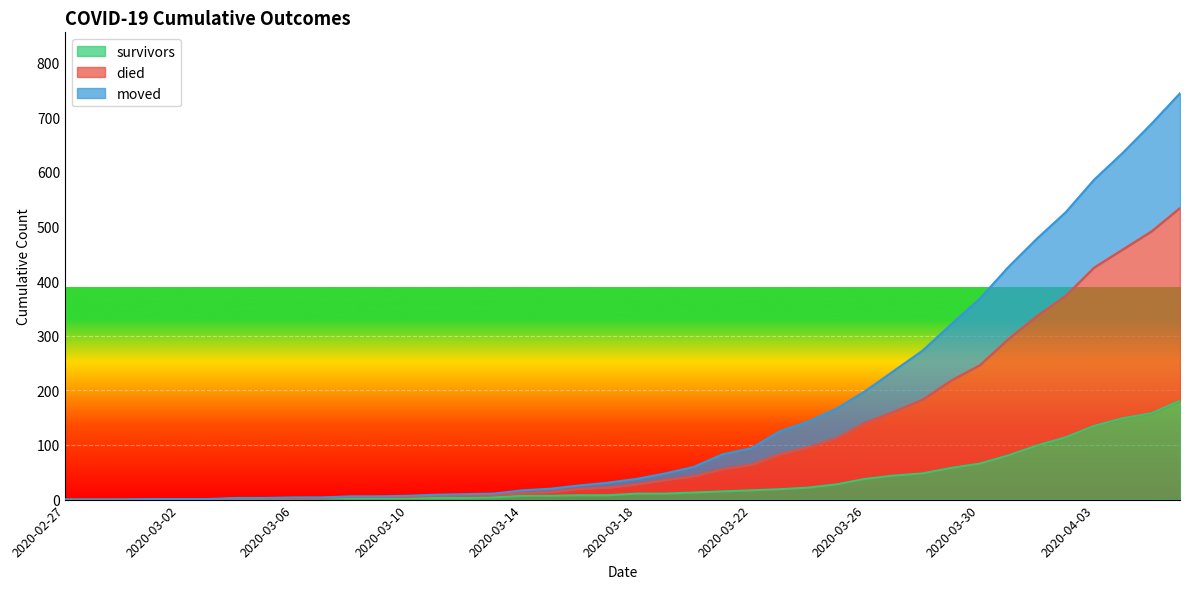

True or false: moved and survivors cross at least once.

False